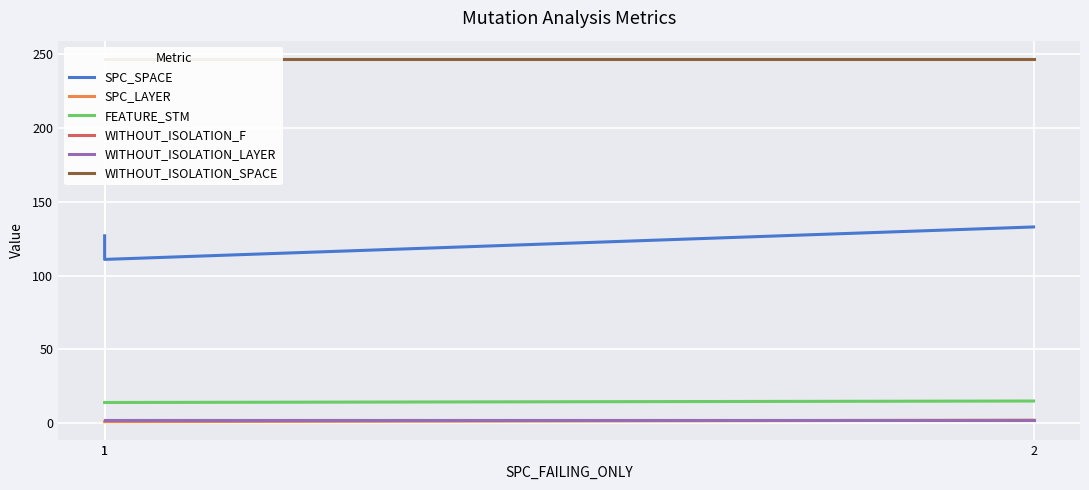

At which category is the sum across all series the highest?

2